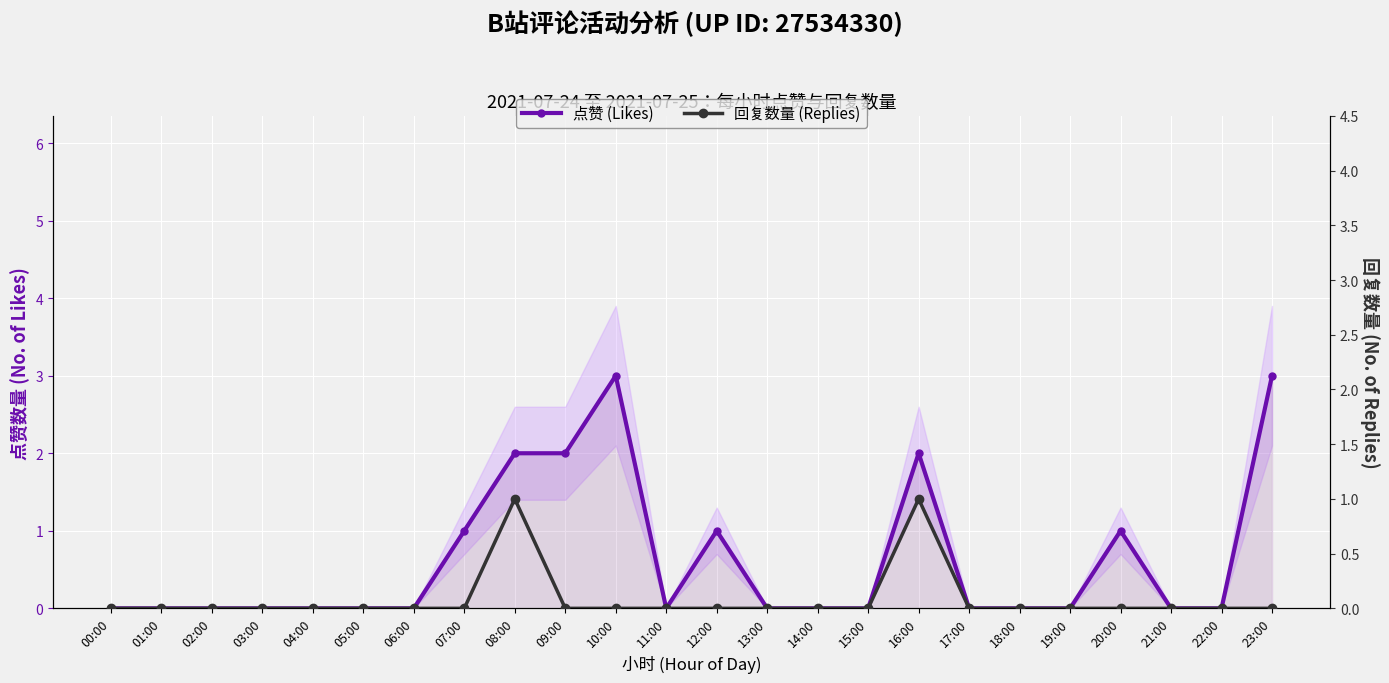

What position from the right is 06:00?

18